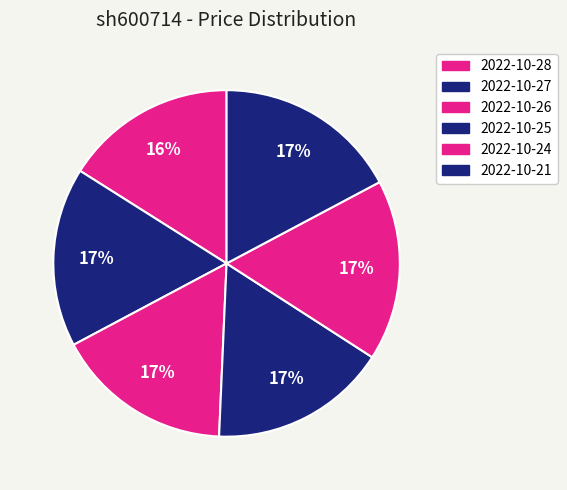

The 2022-10-25 slice represents 25% of the pie. True or false?

False